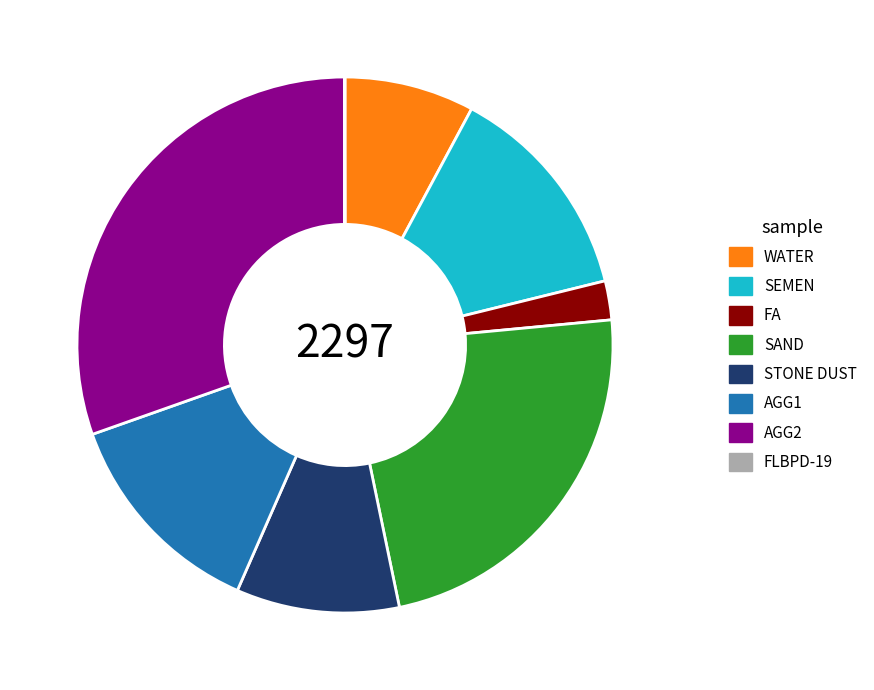

Between STONE DUST and AGG1, which is larger?

AGG1